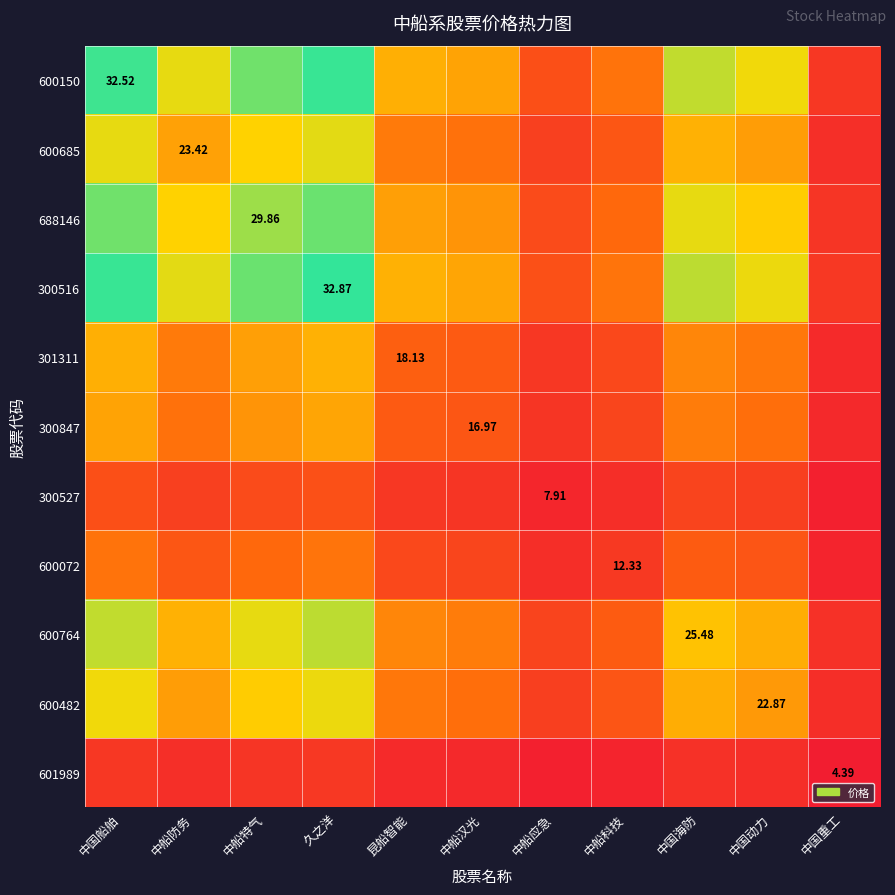

Where is 601989 nearest to the value 0?

中国重工